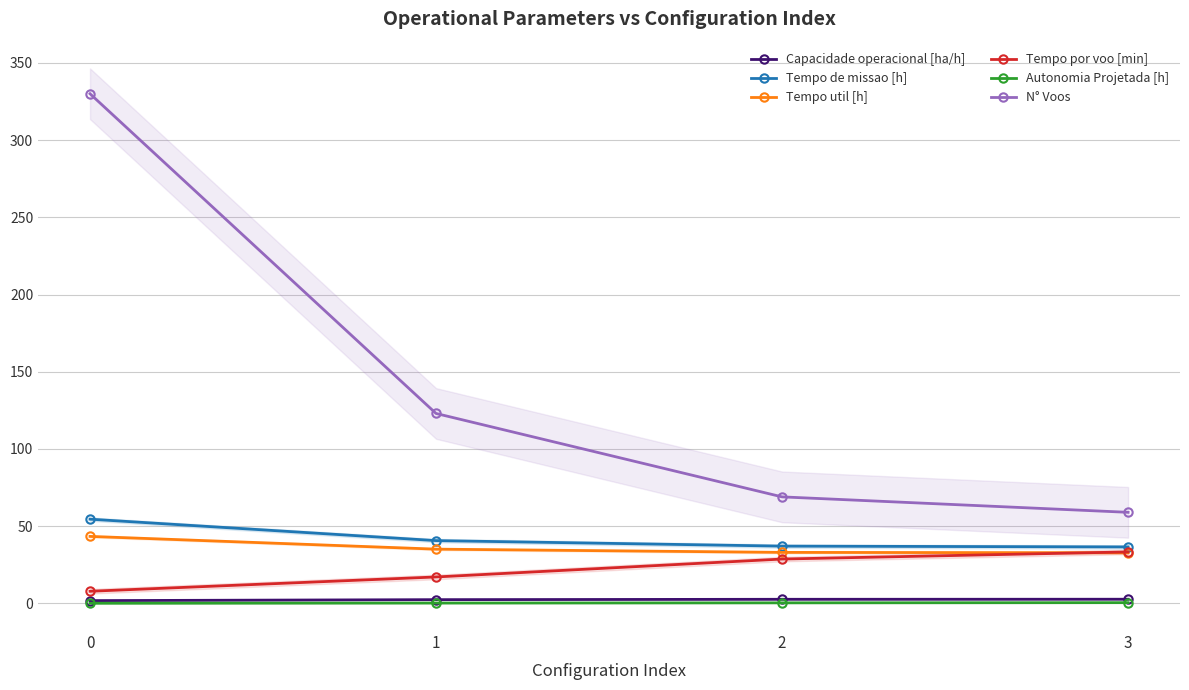

What is the difference between the Tempo por voo [min] values at 3 and 2?

4.6